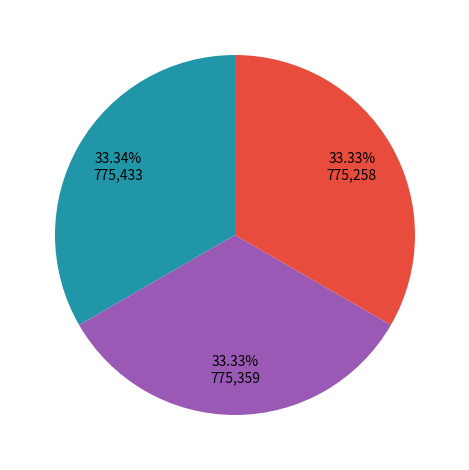

Does any single category account for the majority?

No